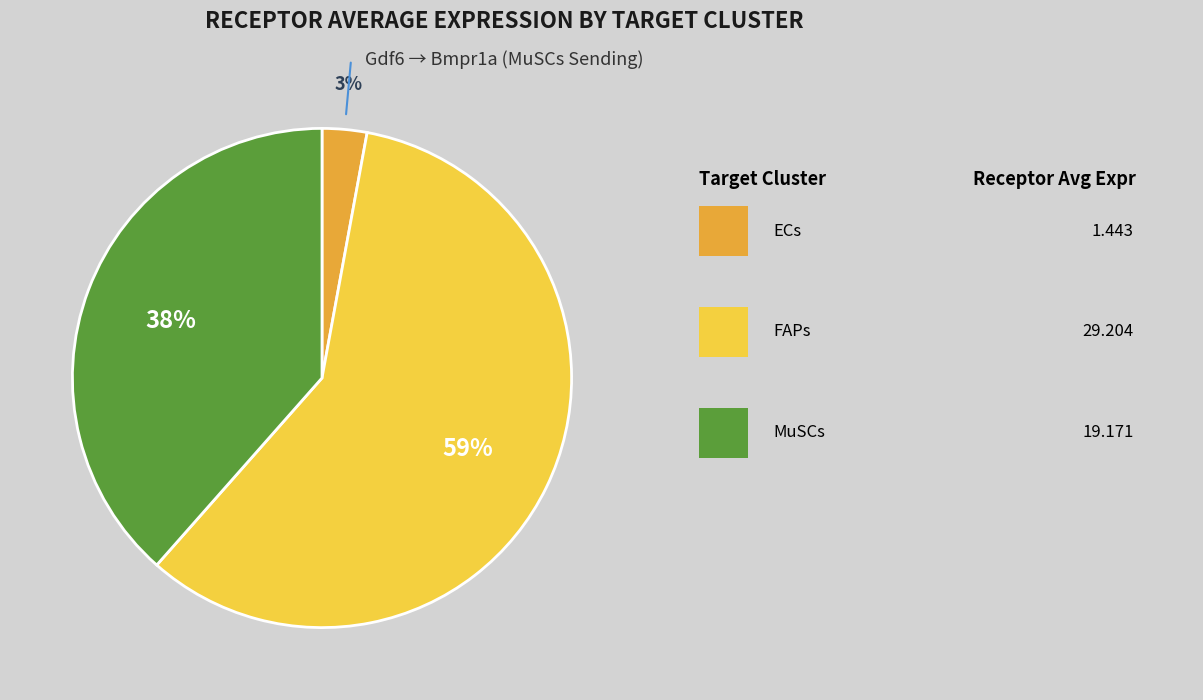

Count the number of slices in the pie.

3